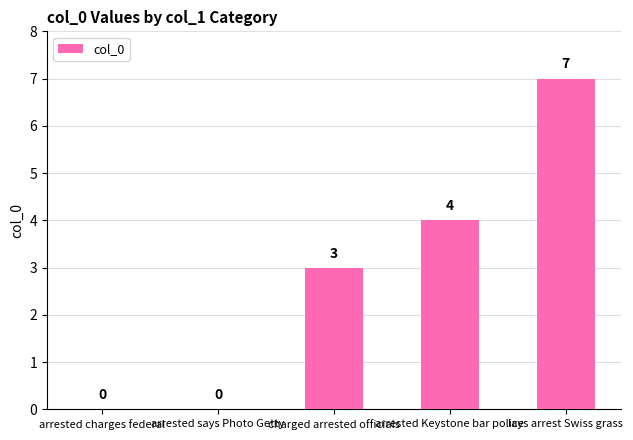

What is the change in value from arrested charges federal to arrested Keystone bar police?

+4